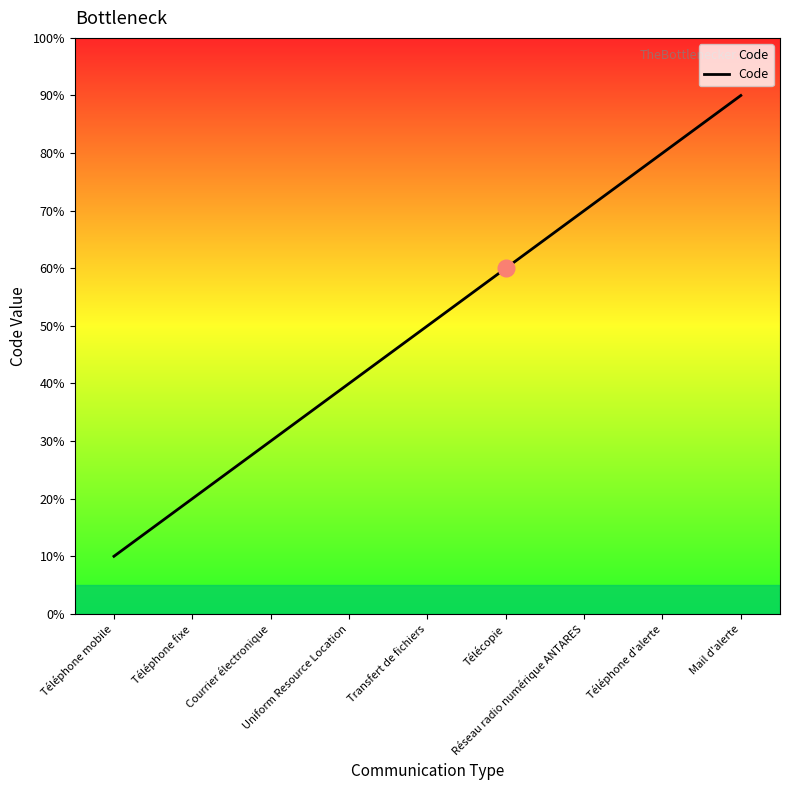

Is this an area chart (filled region under the line)?

Yes